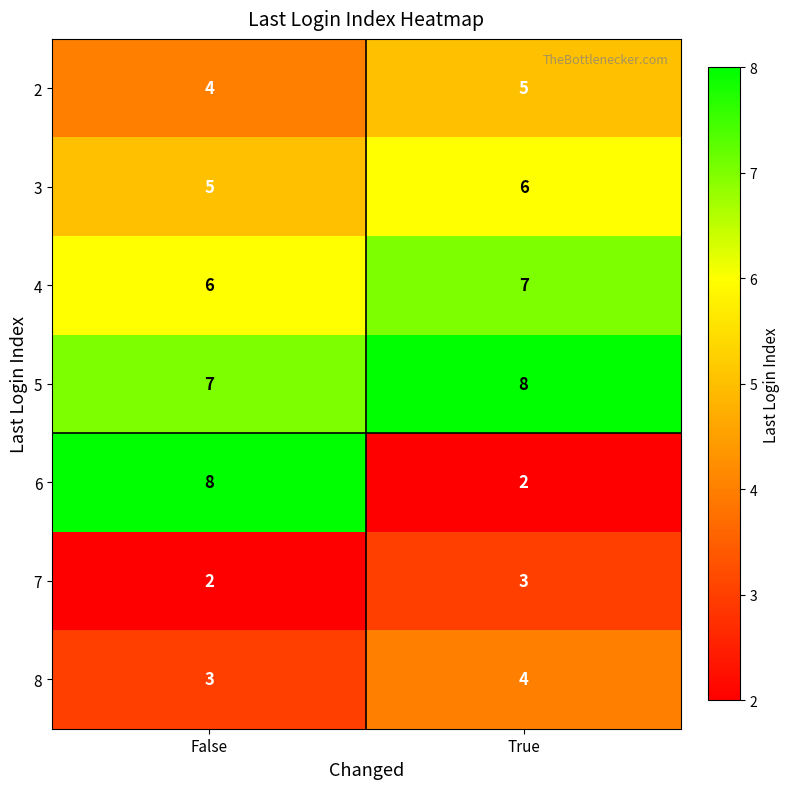

At which label does 3 reach its peak?

True